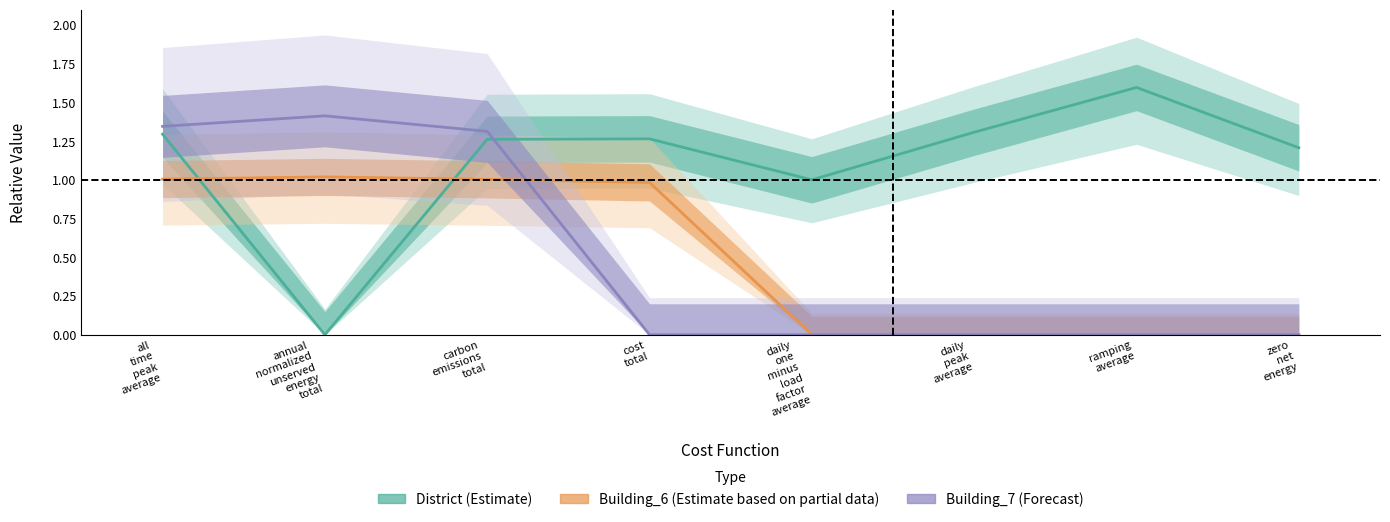

True or false: Building_7 (Forecast) has more than 2 interior local peaks.

False